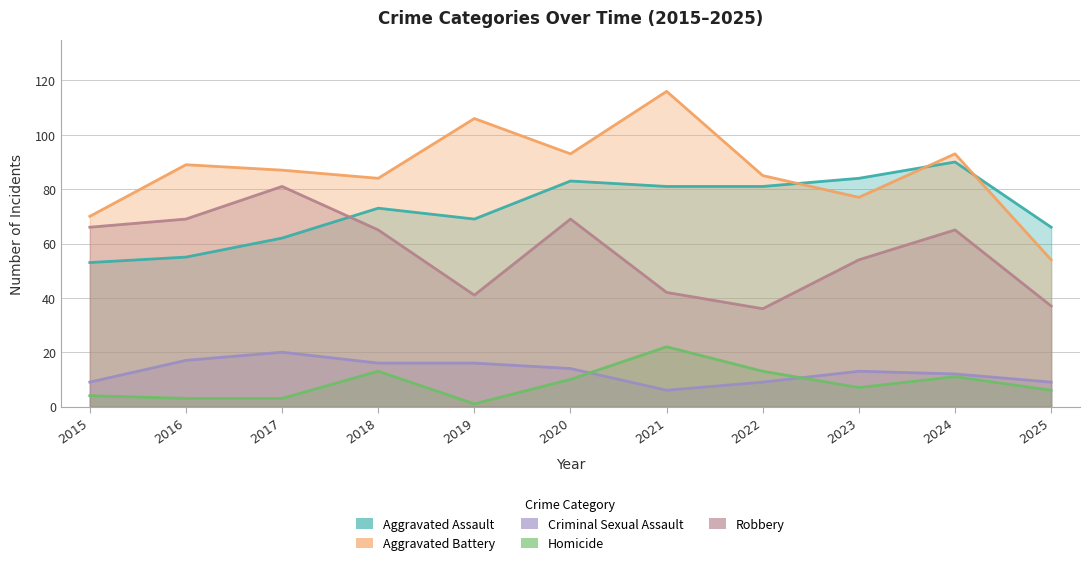

What is the total value across all series at 2018?

251